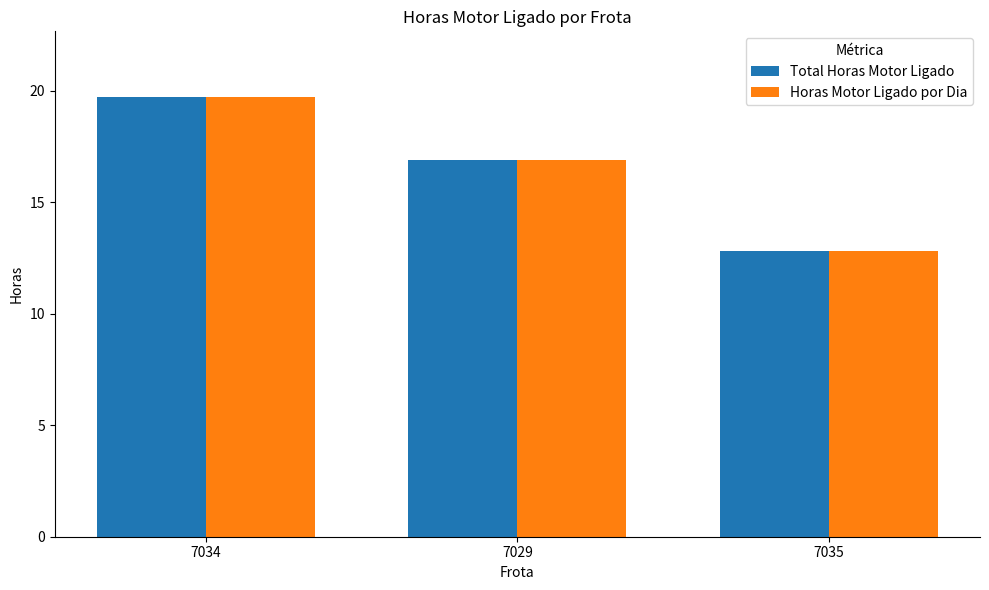

How many bars are there in total?

6